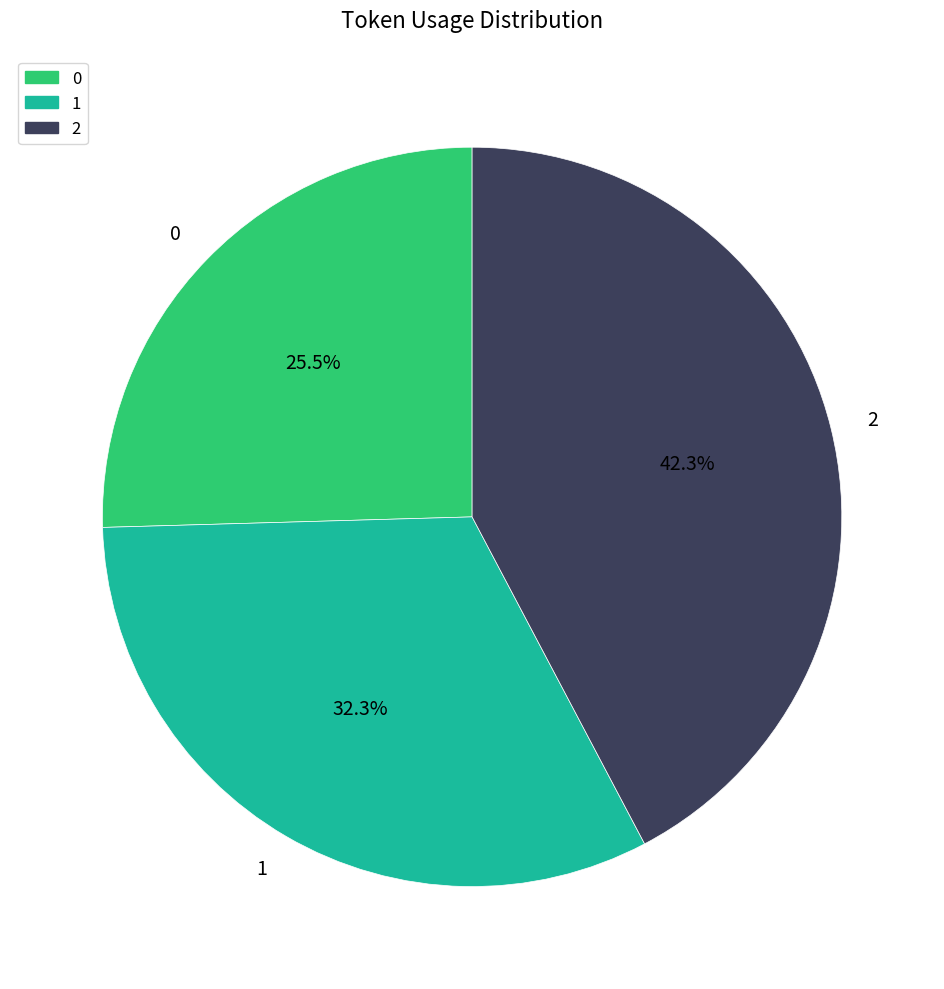

Between 1 and 2, which is larger?

2